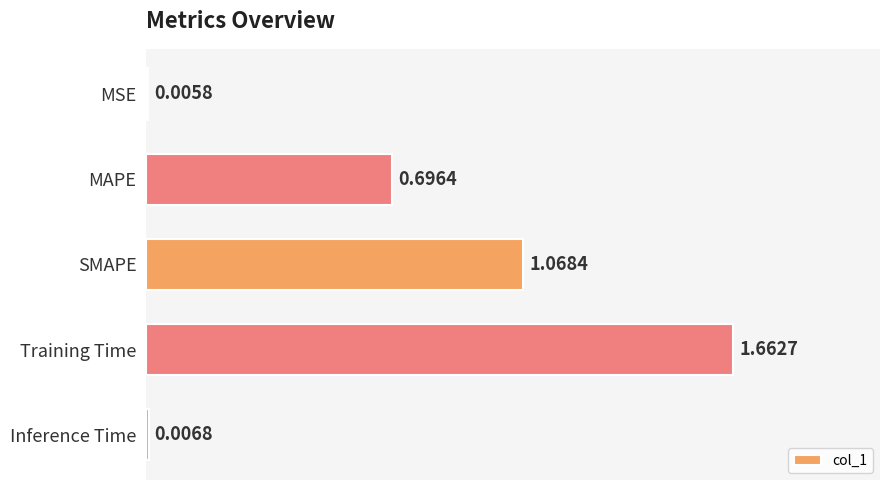

What is the sum of all values?

3.4